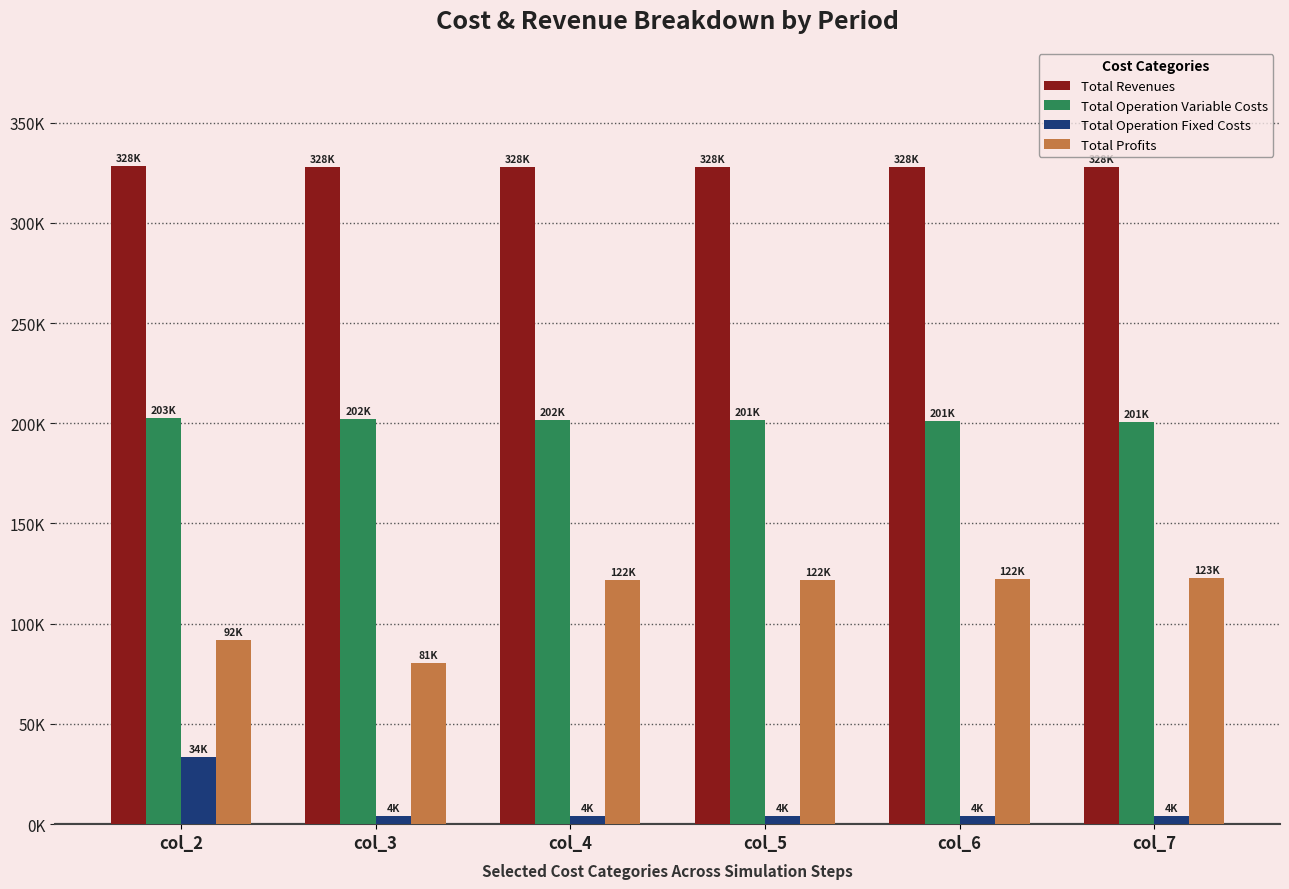

Reading right to left, list all the values displayed in this chart.

Total Revenues: col_7=327734.5	col_6=327734.5	col_5=327734.5	col_4=327734.5	col_3=327734.5	col_2=328369.5
Total Operation Variable Costs: col_7=200807.0	col_6=201110.8	col_5=201414.1	col_4=201717.0	col_3=202019.4	col_2=202713.4
Total Operation Fixed Costs: col_7=4287.5	col_6=4287.5	col_5=4287.5	col_4=4287.5	col_3=4287.5	col_2=33627.6
Total Profits: col_7=122640.0	col_6=122336.3	col_5=122033.0	col_4=121730.1	col_3=80627.6	col_2=92028.4